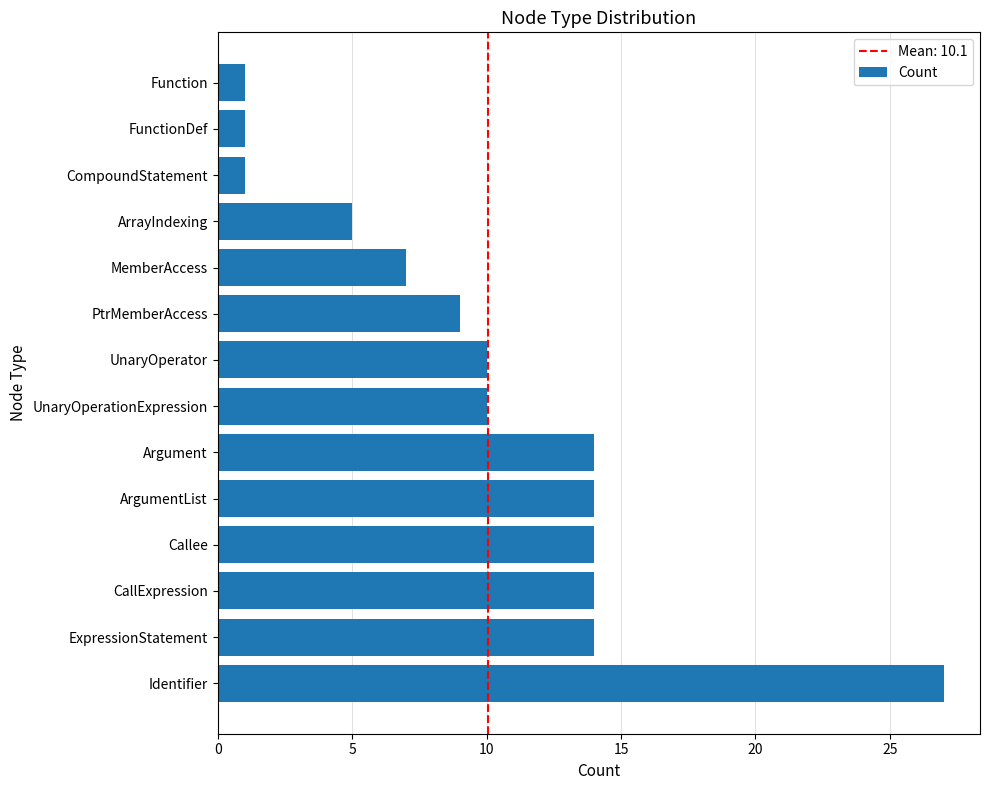

Is it true that the value at Identifier is 27?

True